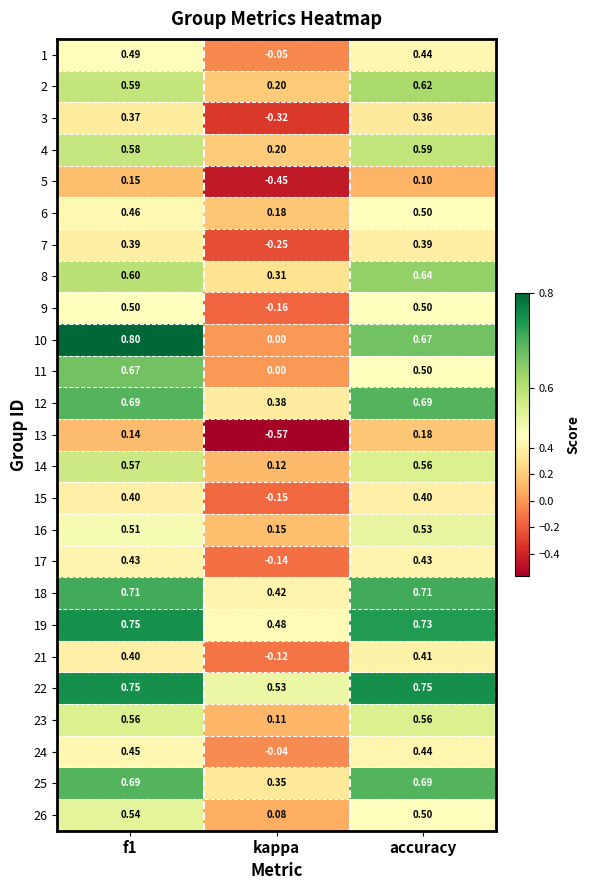

Between f1 and kappa, which series saw the biggest shift?

10